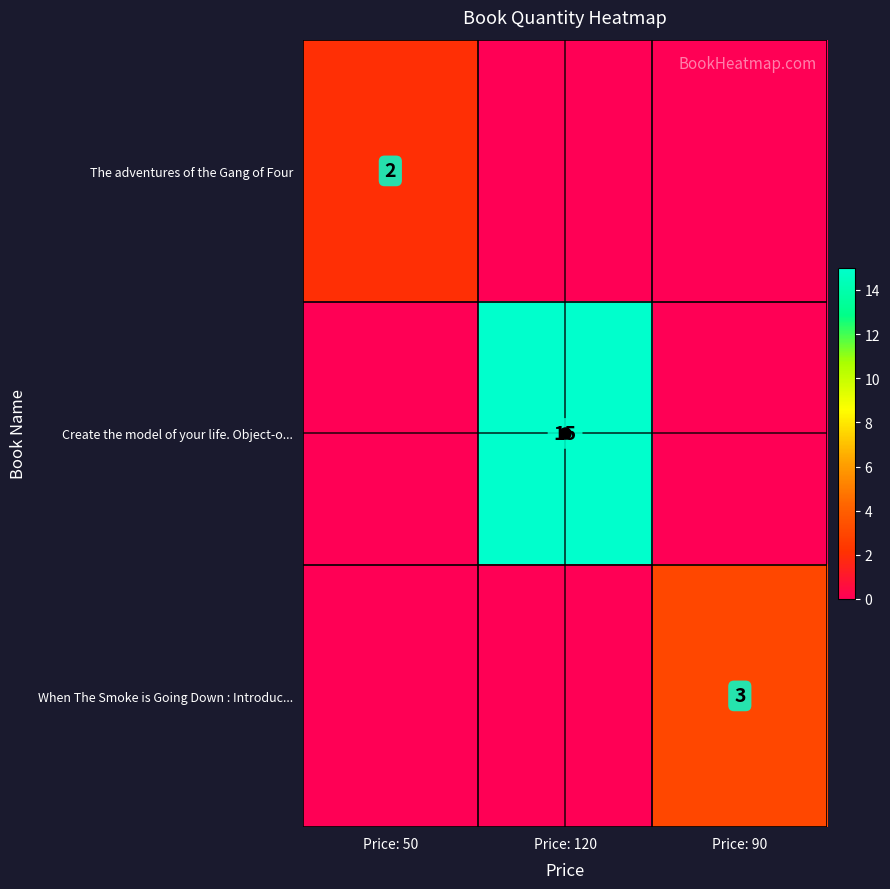

What is the sum of the Create the model of your life. Object-o... values at Price: 90 and Price: 120?

15